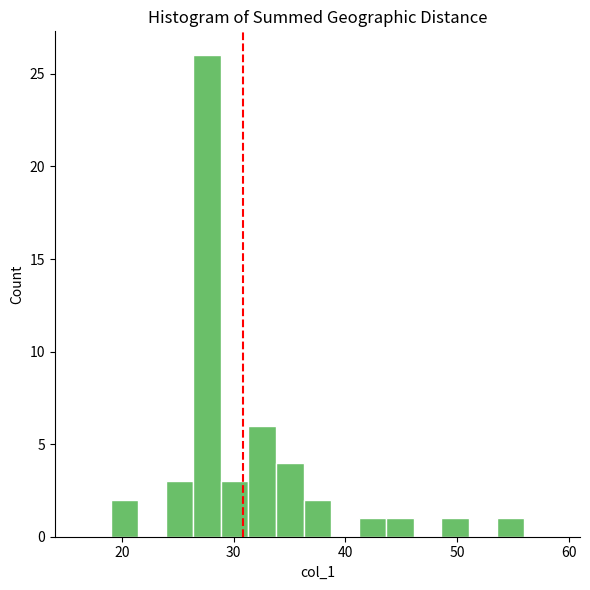

Around what value on the x-axis is the tallest bar? Give the approximate position of its centre, as read against the axis.

28